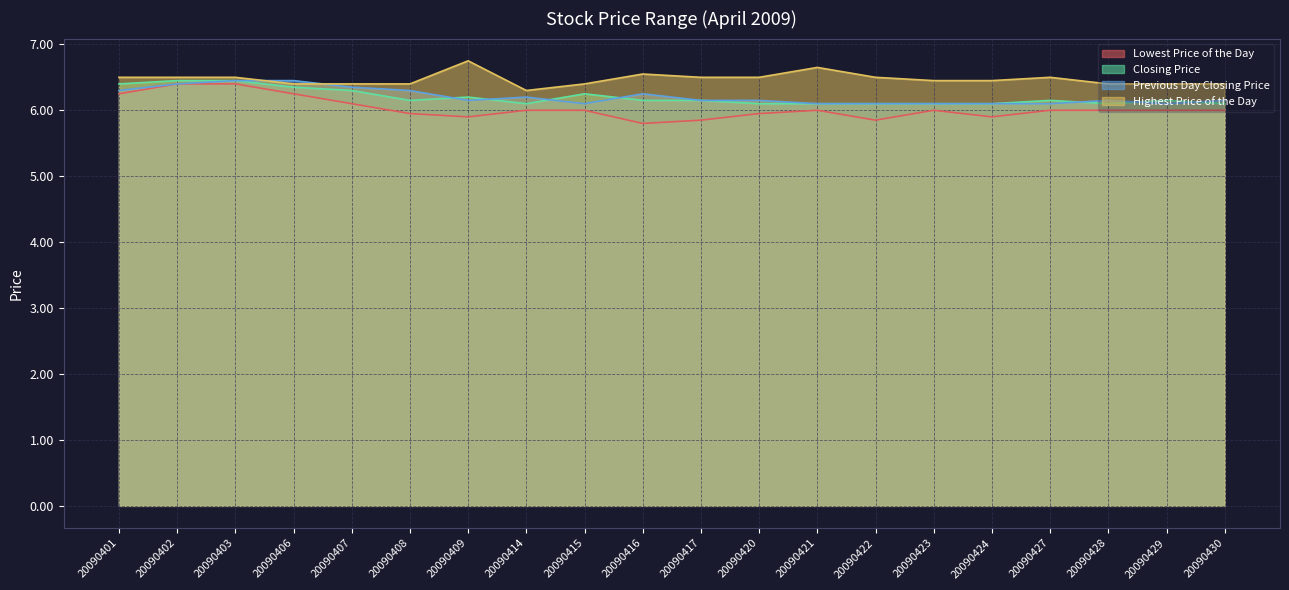

What is the value of the Previous Day Closing Price point at the 14th from the left?

6.1